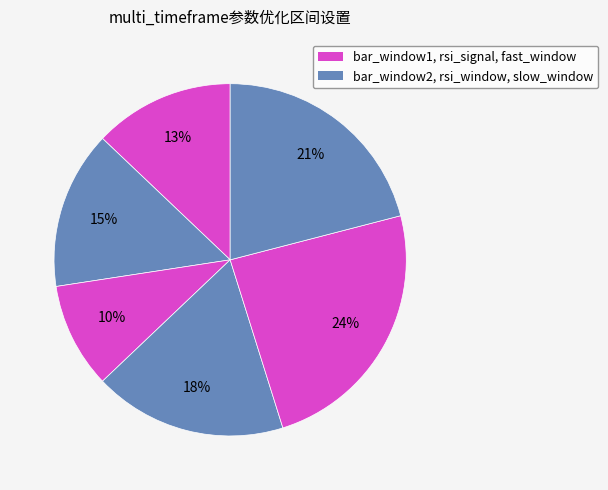

How many slices are in this pie chart?

6